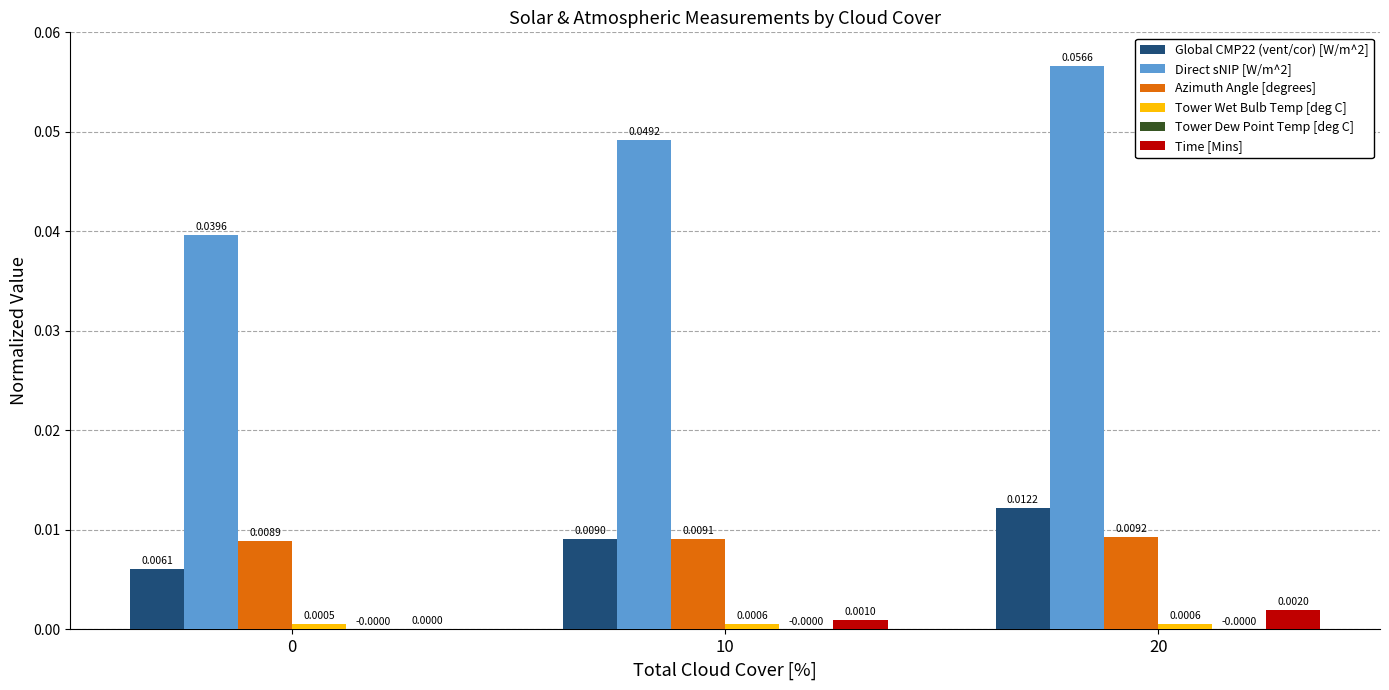

Between 0 and 20, which series saw the biggest shift?

Direct sNIP [W/m^2]